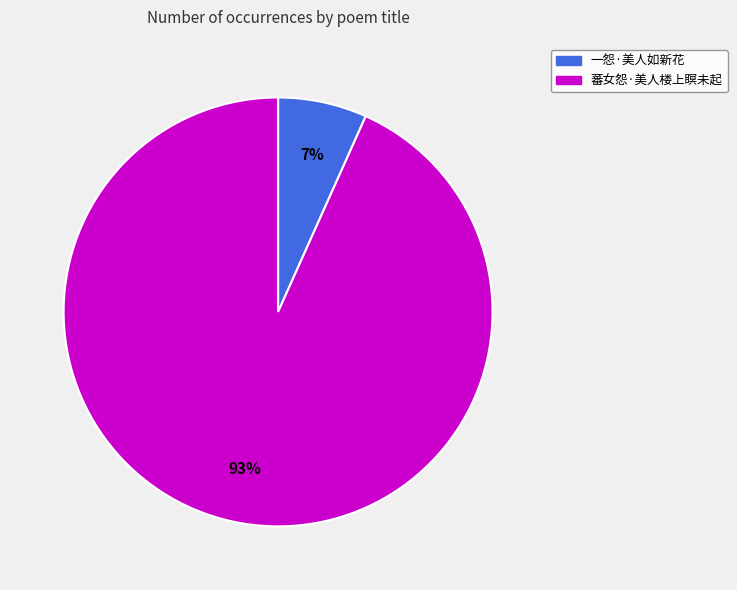

Is it true that 蕃女怨·美人楼上瞑未起 is 86% of the pie?

False